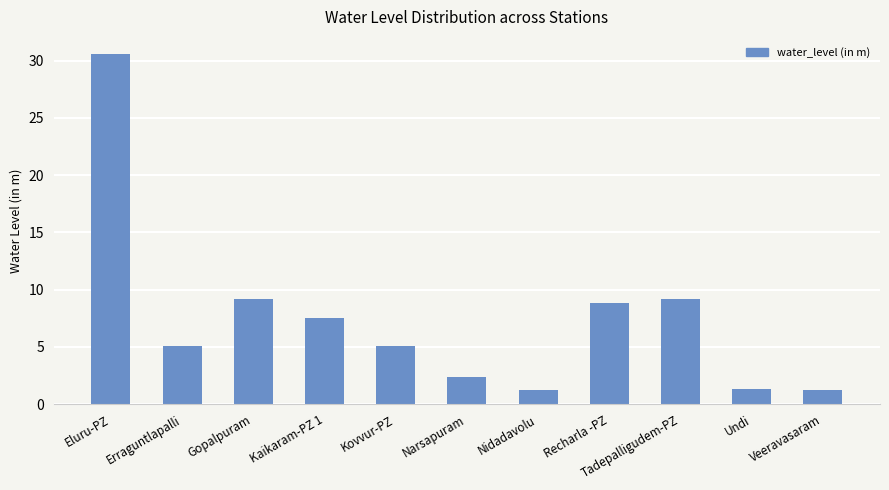

True or false: the data shows 8.8 at Recharla -PZ.

True